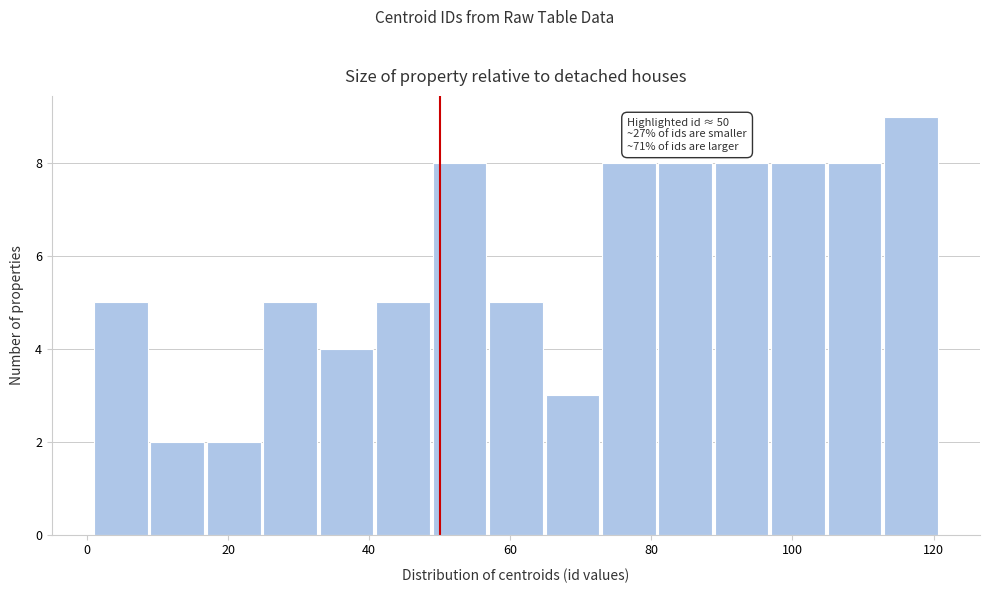

Which range on the x-axis has the tallest bar?

113 to 121